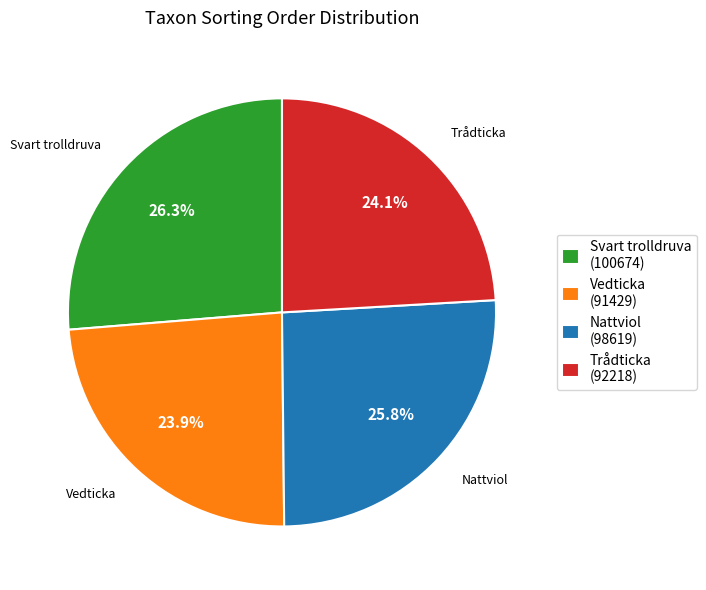

True or false: Vedticka accounts for 11% of the total.

False